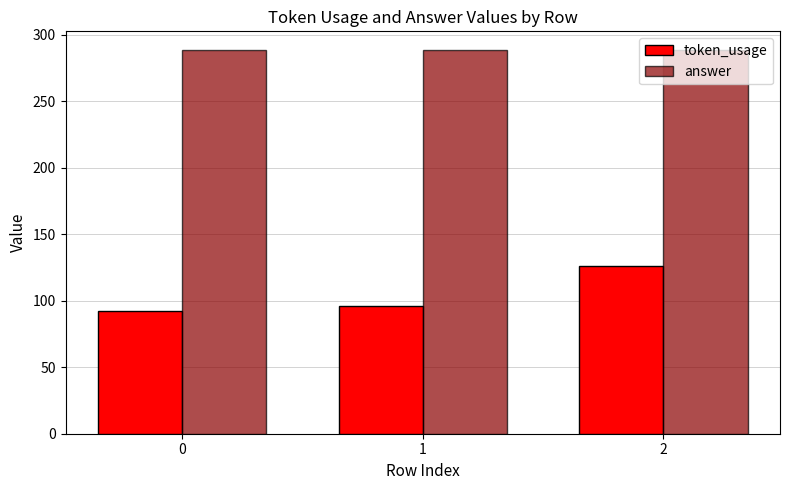

The answer series shows 288 at 2. True or false?

True